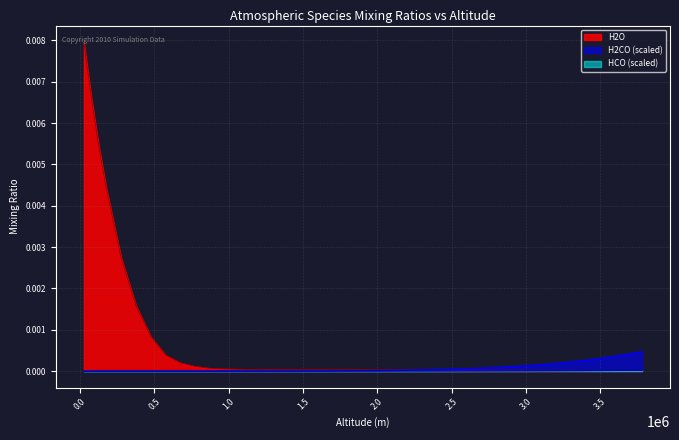

List the series in order of their peak value, lowest first.

HCO (scaled), H2CO (scaled), H2O